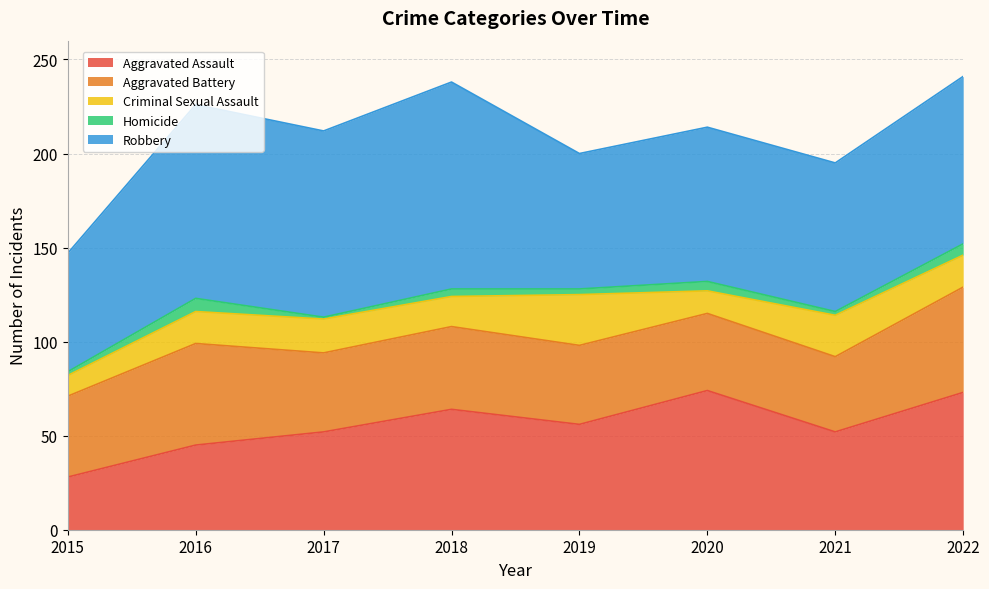

Rank the series by their maximum value, from highest to lowest.

Robbery, Aggravated Assault, Aggravated Battery, Criminal Sexual Assault, Homicide